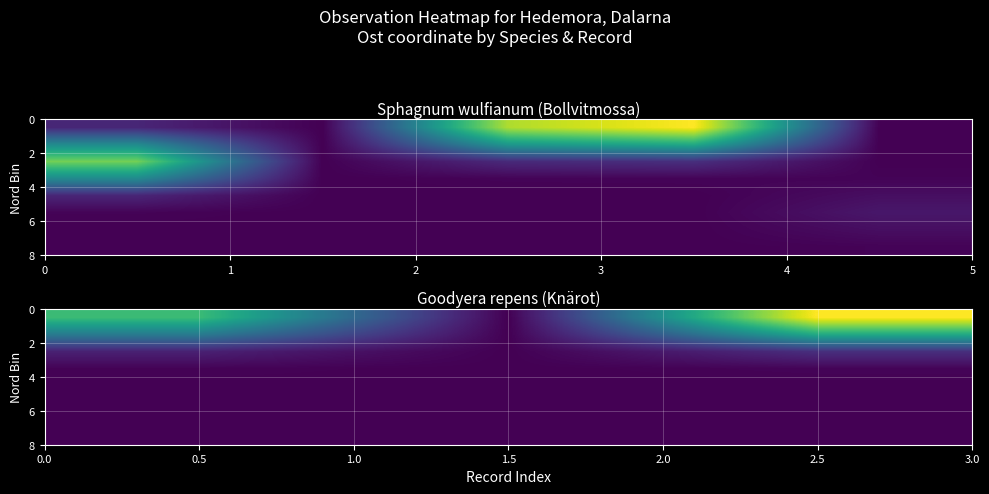

How many data points does each series have?

3